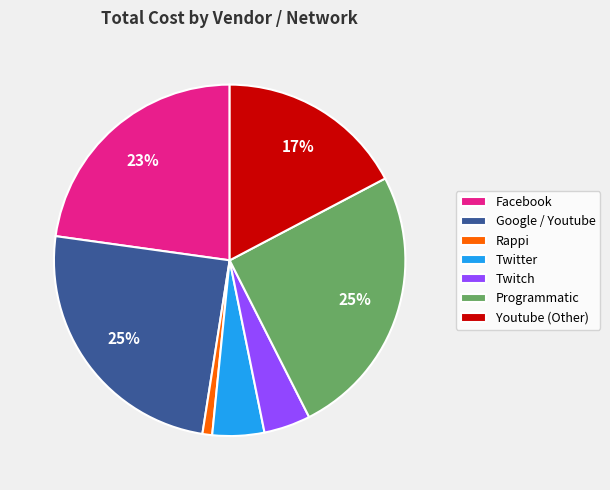

How many segments does this pie chart have?

7